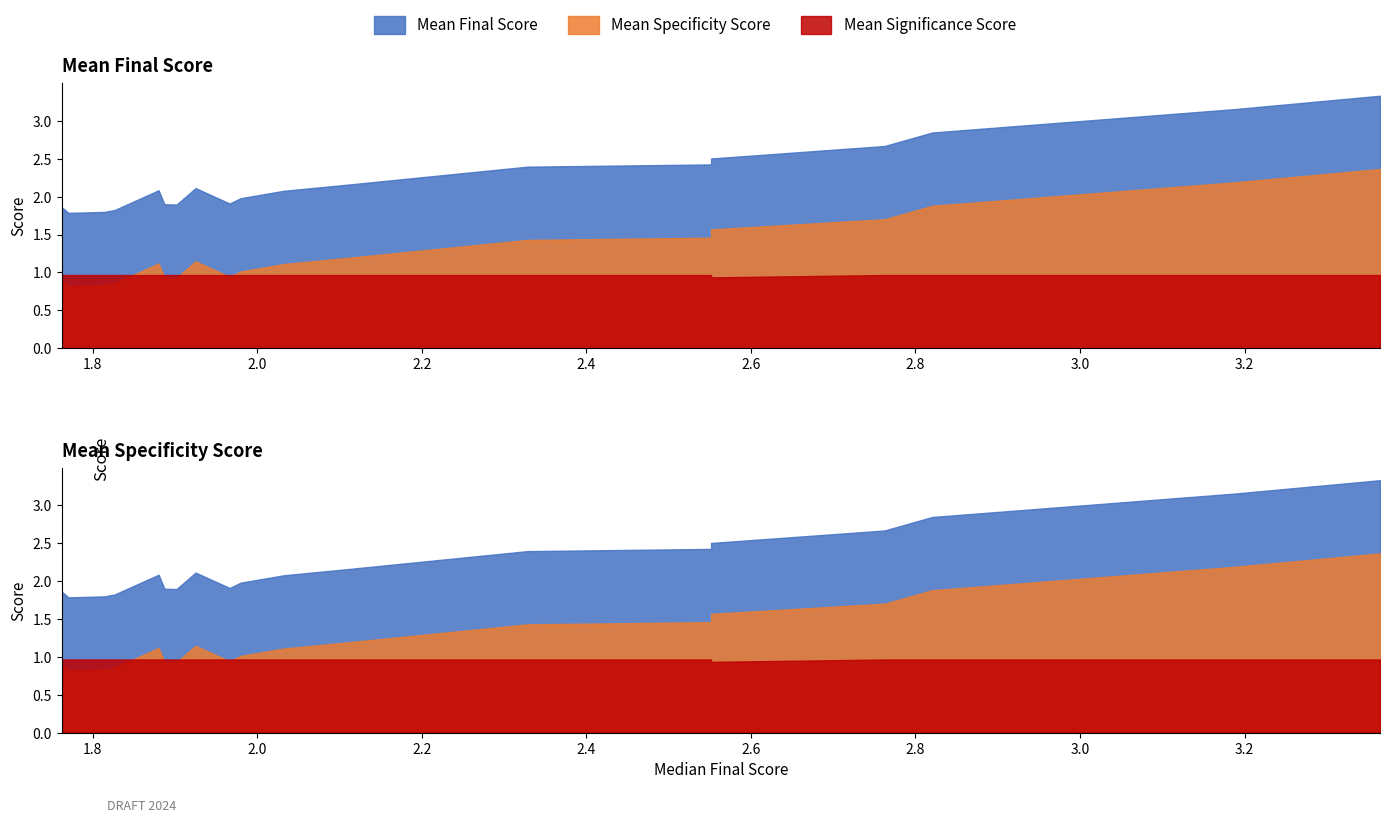

Count the number of data series in this chart.

3